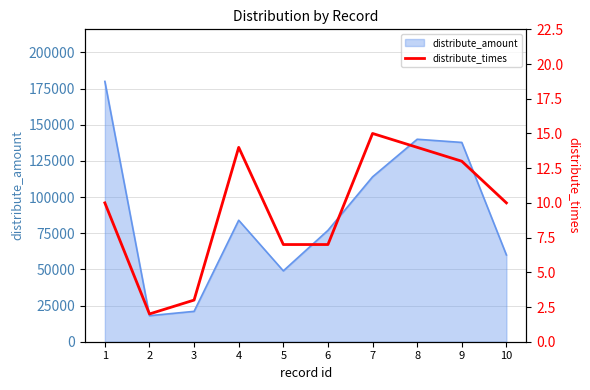

What is the difference between the second highest and minimum values?

12